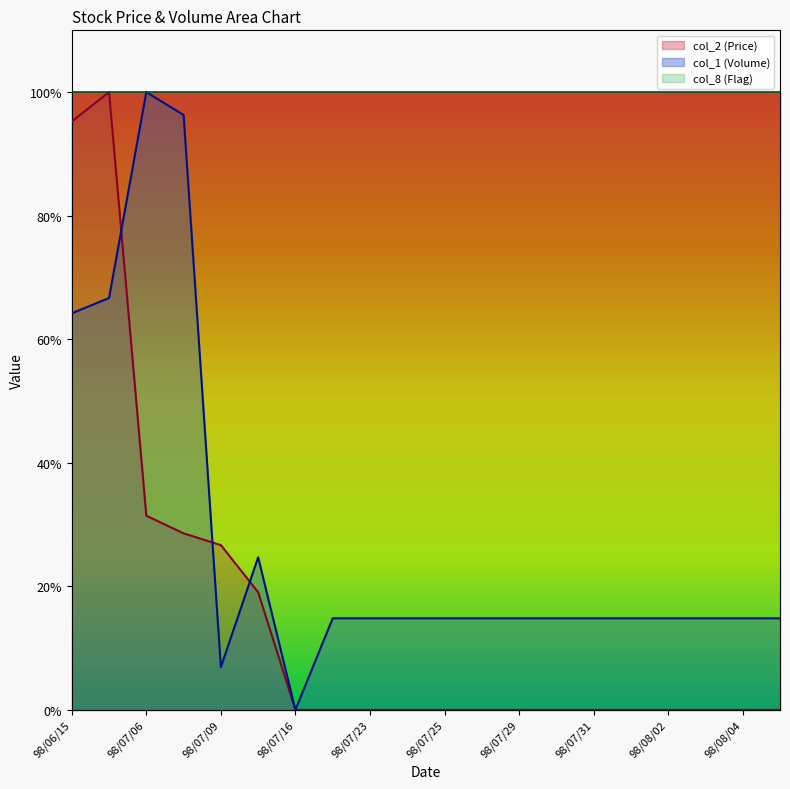

Reading right to left, transcribe all the data shown in this chart.

col_2 (Price): 0.0	0.0	0.0	0.0	0.0	0.0	0.0	0.0	0.0	0.0	0.0	0.0	0.0	0.0	0.2	0.3	0.3	0.3	1.0	1.0
col_1 (Volume): 0.1	0.1	0.1	0.1	0.1	0.1	0.1	0.1	0.1	0.1	0.1	0.1	0.1	0.0	0.2	0.1	1.0	1.0	0.7	0.6